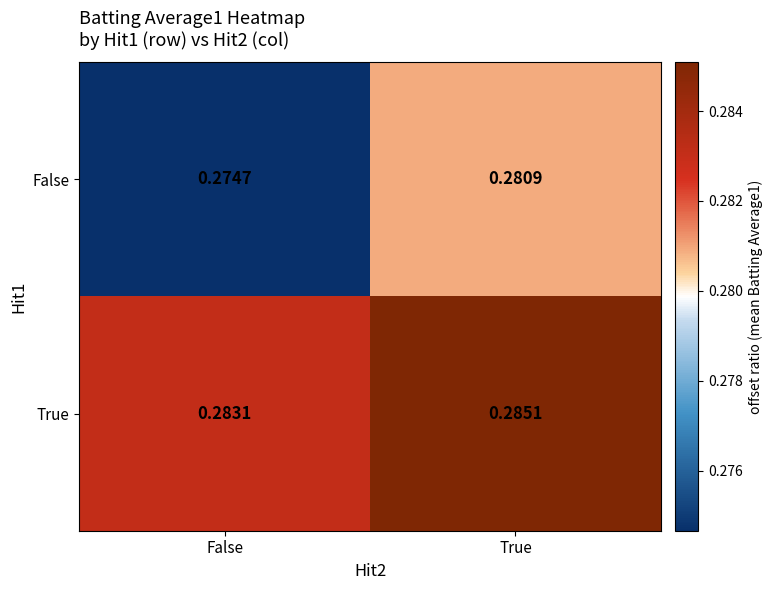

Which series has the largest range (max minus min)?

False